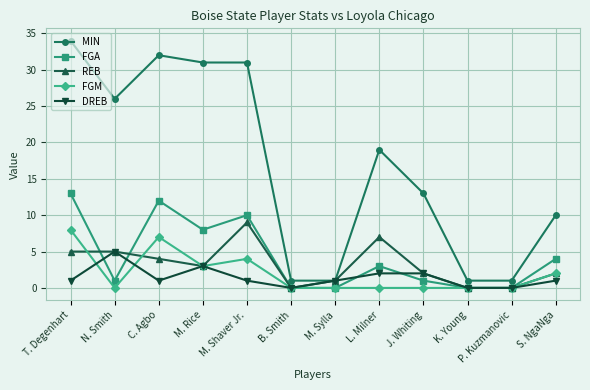

True or false: FGM and MIN intersect in this chart.

False